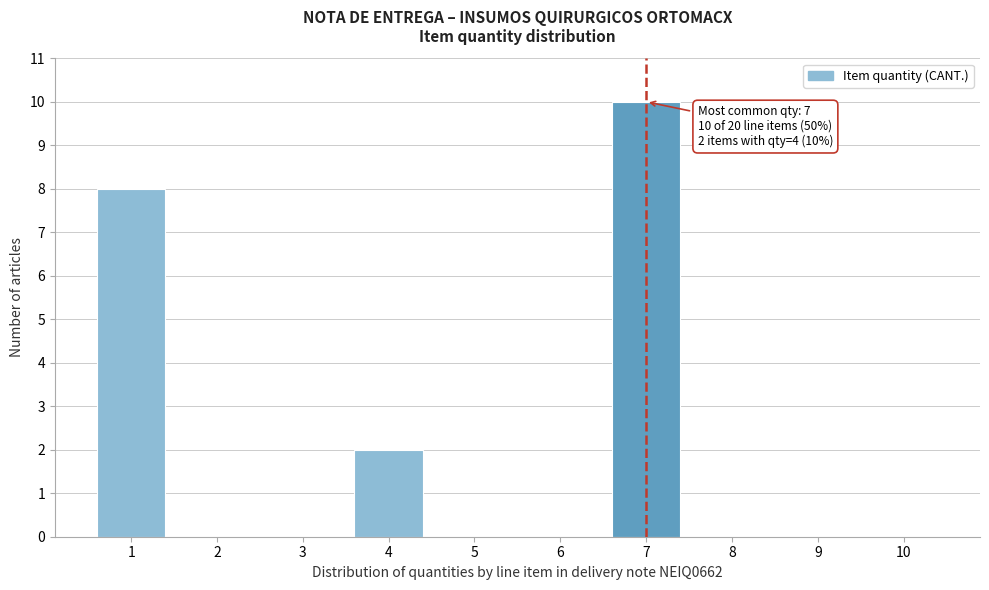

Reading right to left, transcribe all the data shown in this chart.

10=0	9=0	8=0	7=10	6=0	5=0	4=2	3=0	2=0	1=8